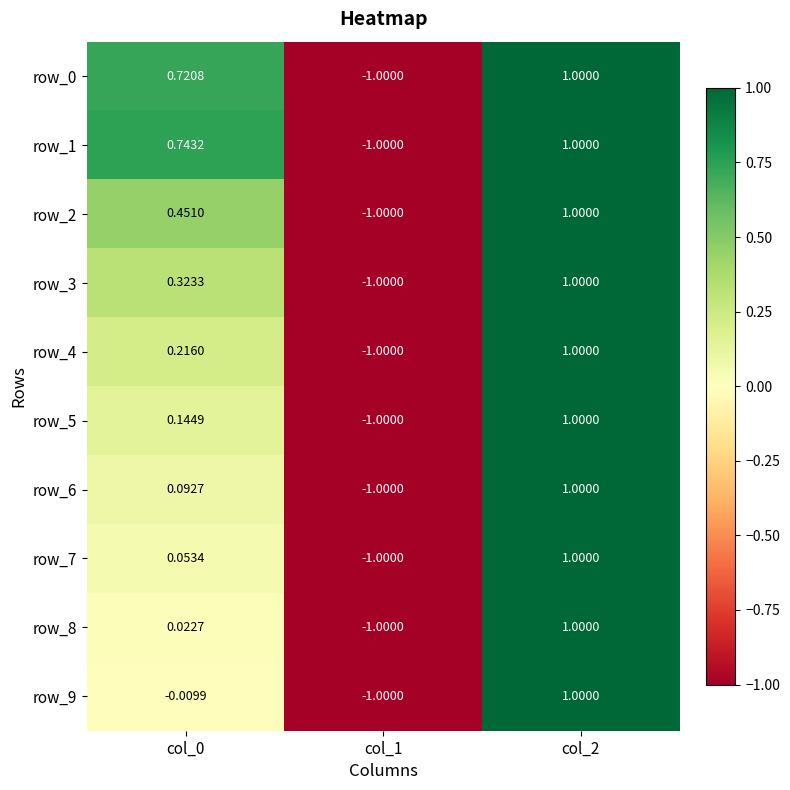

What is the maximum value shown in the chart?

1.0